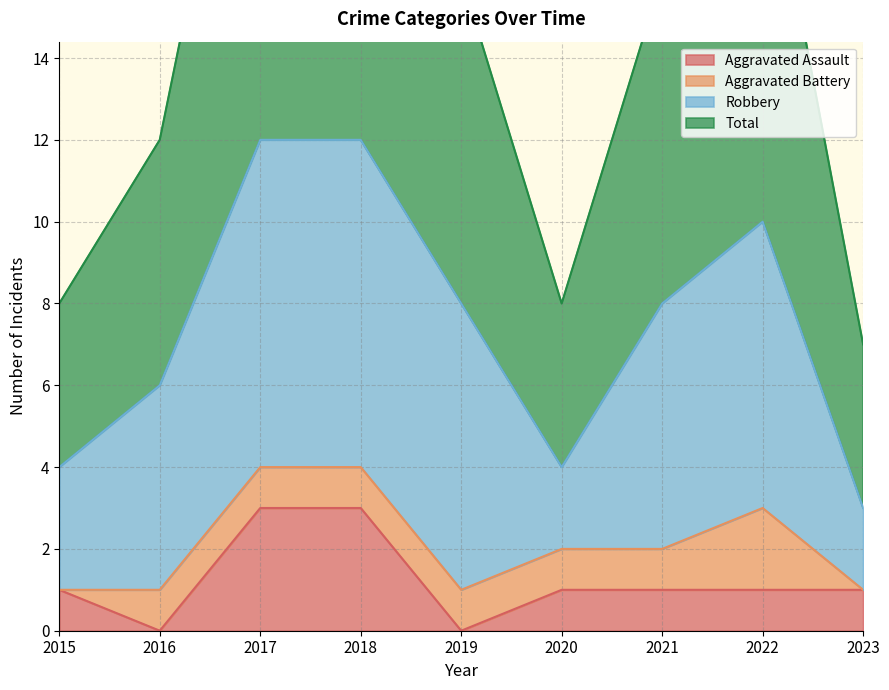

At which category does Aggravated Assault reach its first local valley?

2016